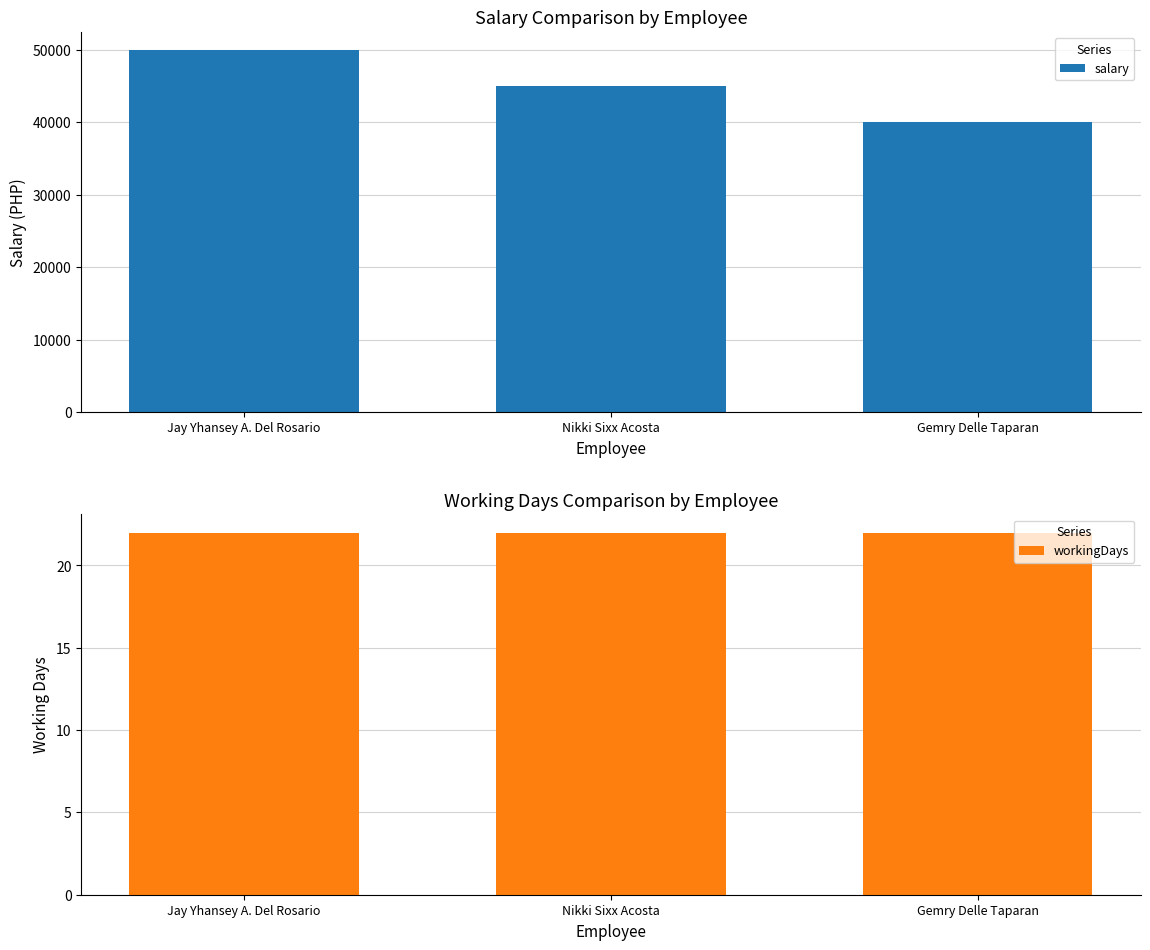

Rank the series by their average value, from highest to lowest.

salary, workingDays